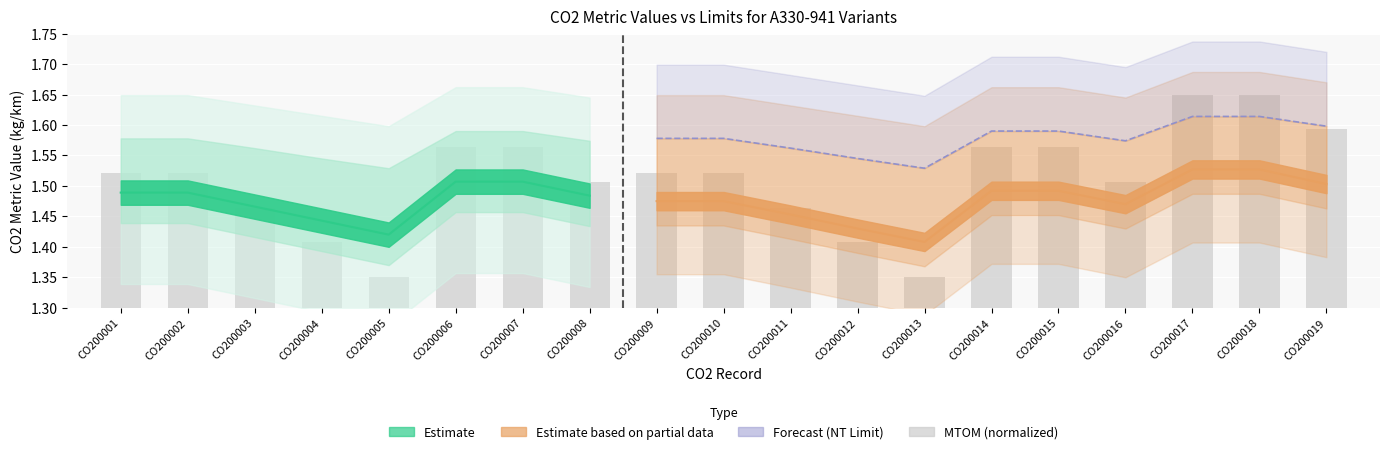

What is the average value?

1.5